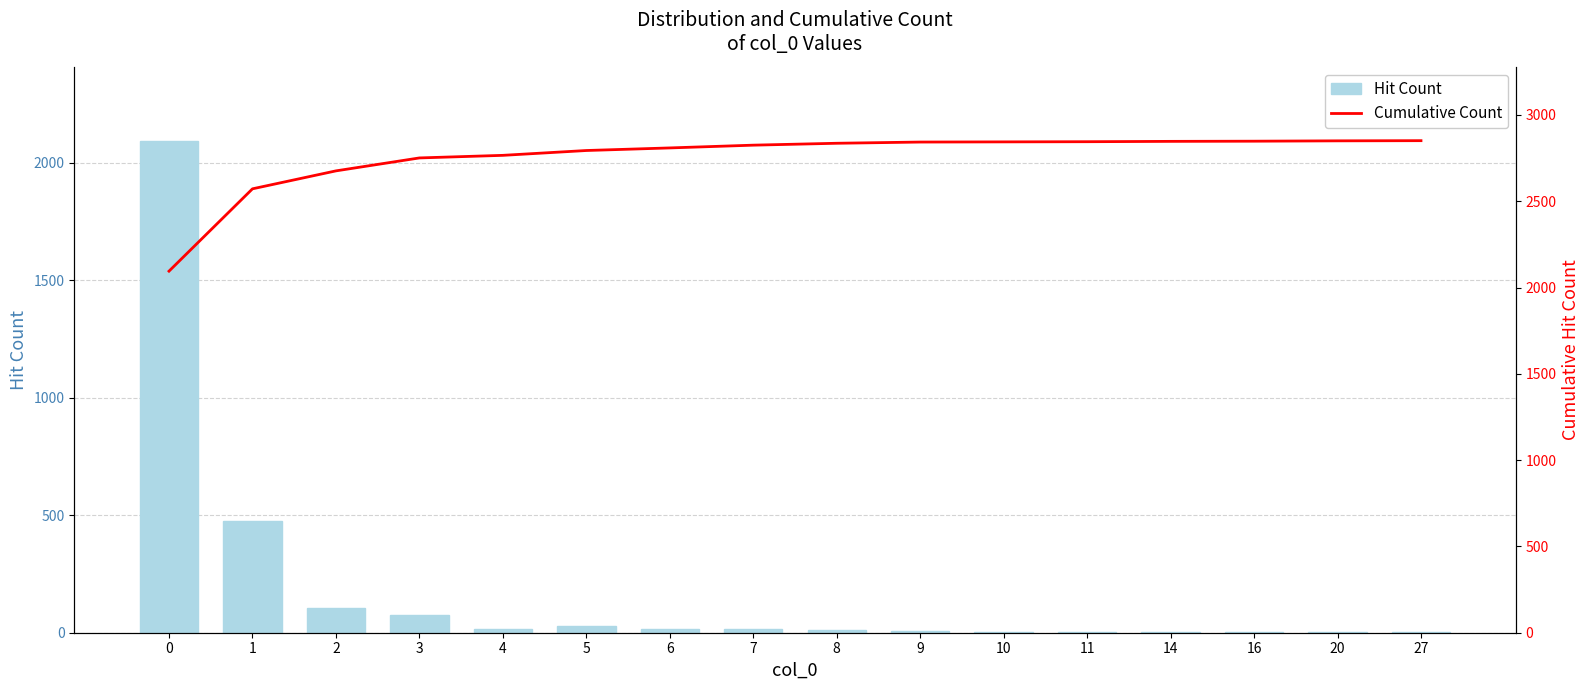

Rank the categories by Hit Count value from lowest to highest.

10, 11, 16, 27, 14, 20, 9, 8, 4, 6, 7, 5, 3, 2, 1, 0